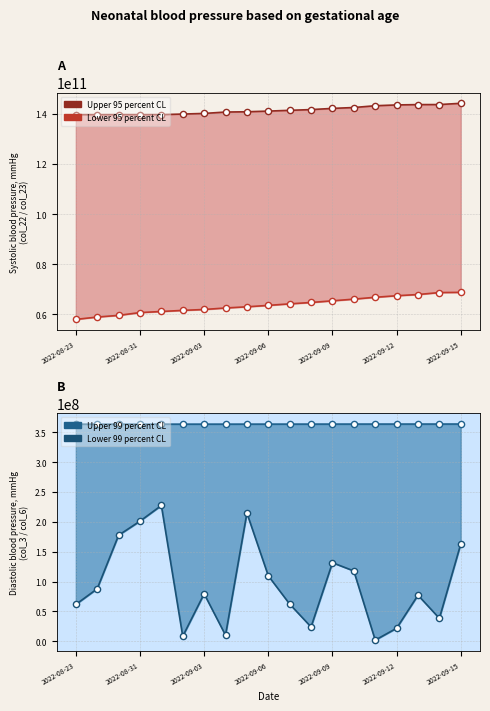

At which category is the sum across all series the highest?

2022-09-15